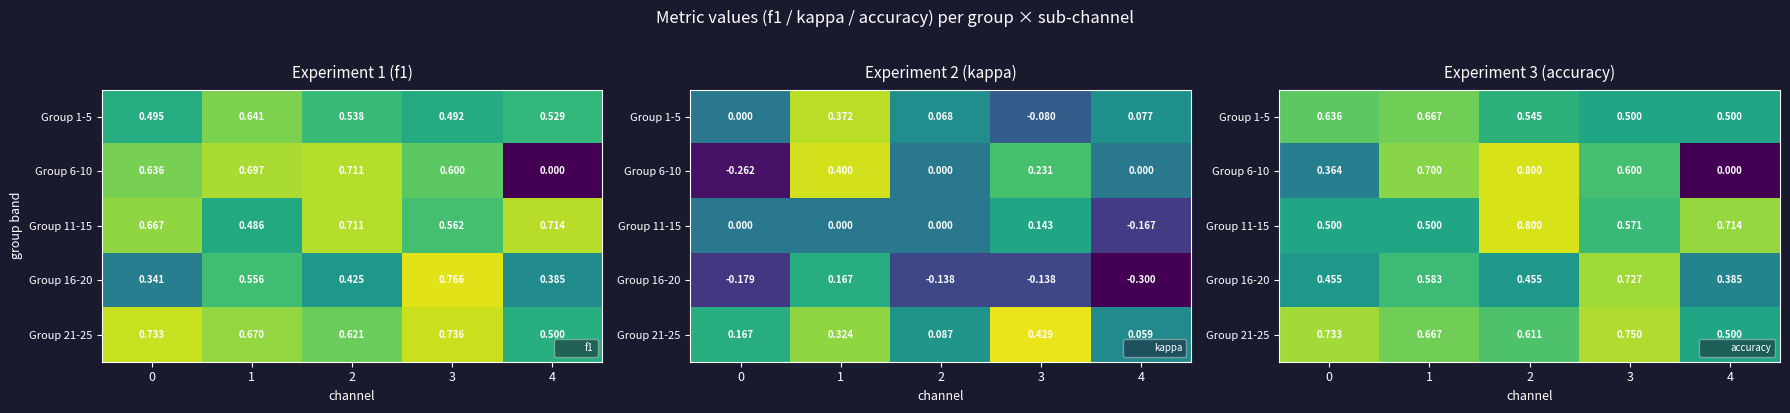

At how many categories does at least one series exceed 0?

5